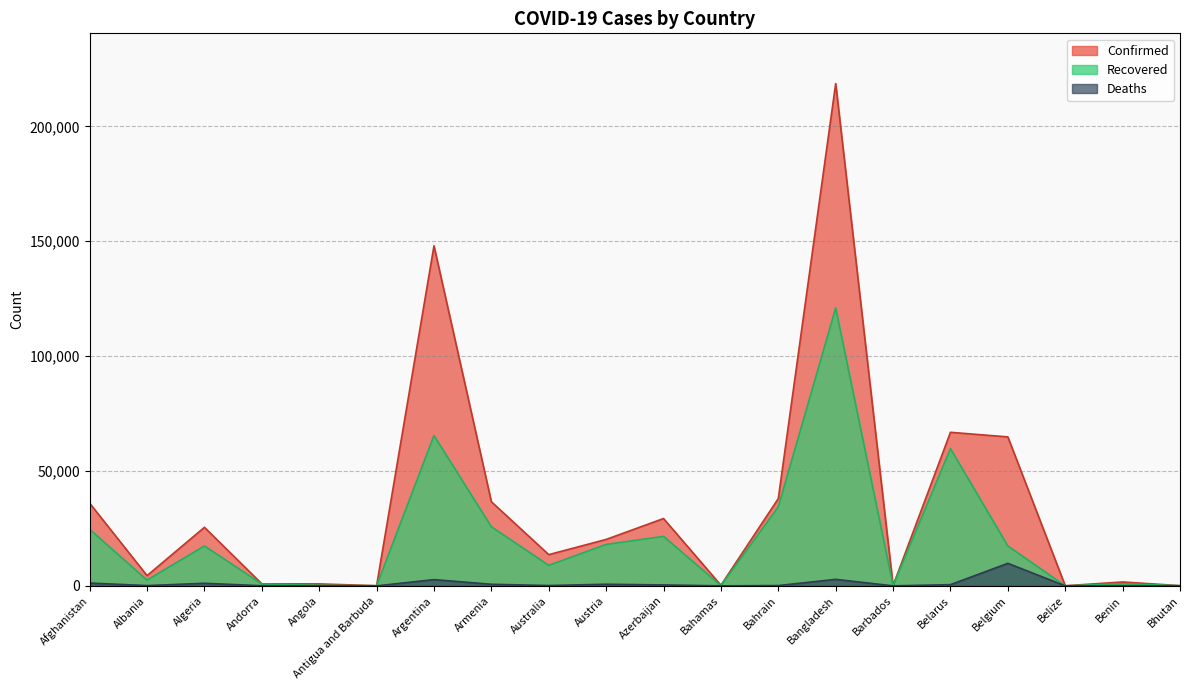

True or false: Recovered has a value of 2445 at Australia.

False